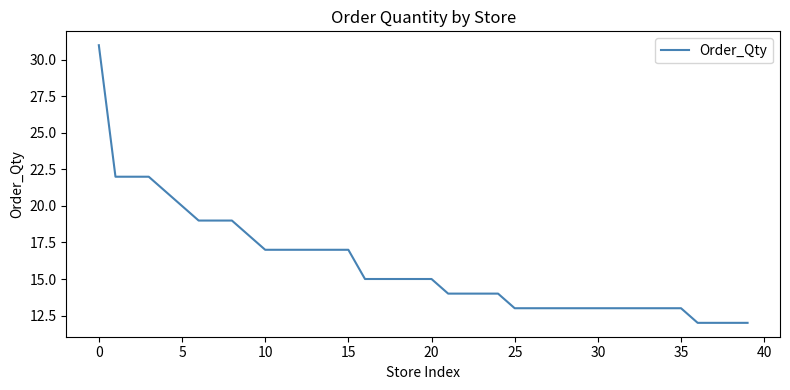

What is the greatest value displayed?

31